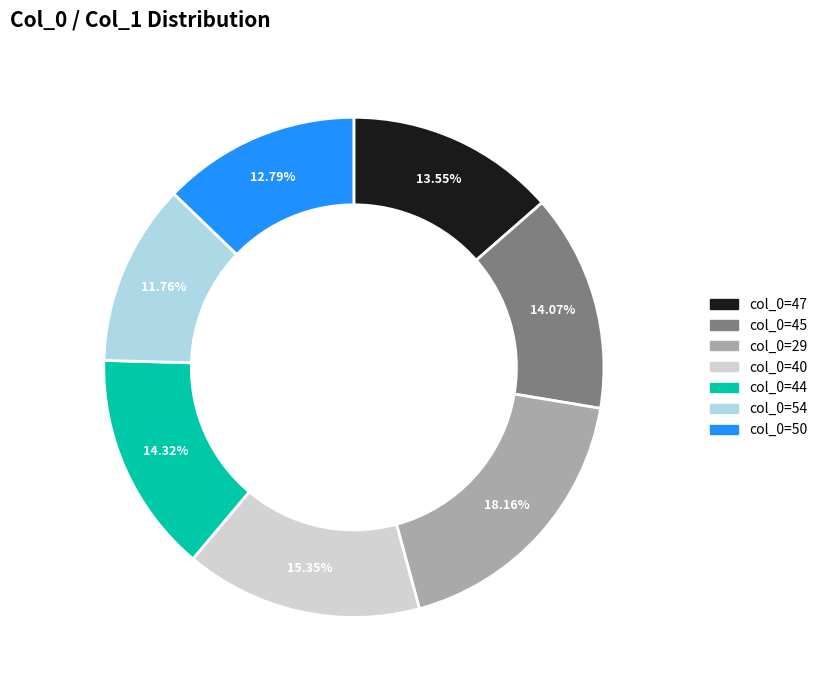

Does any single category account for the majority?

No